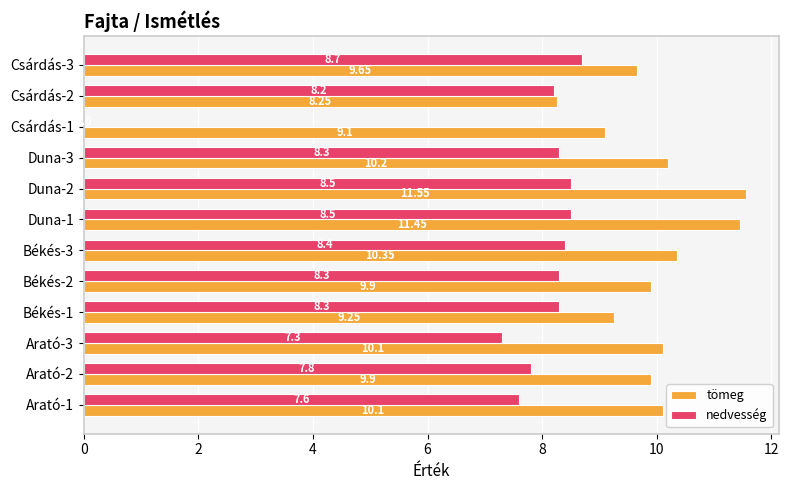

At which category is the sum across all series the highest?

Duna-2